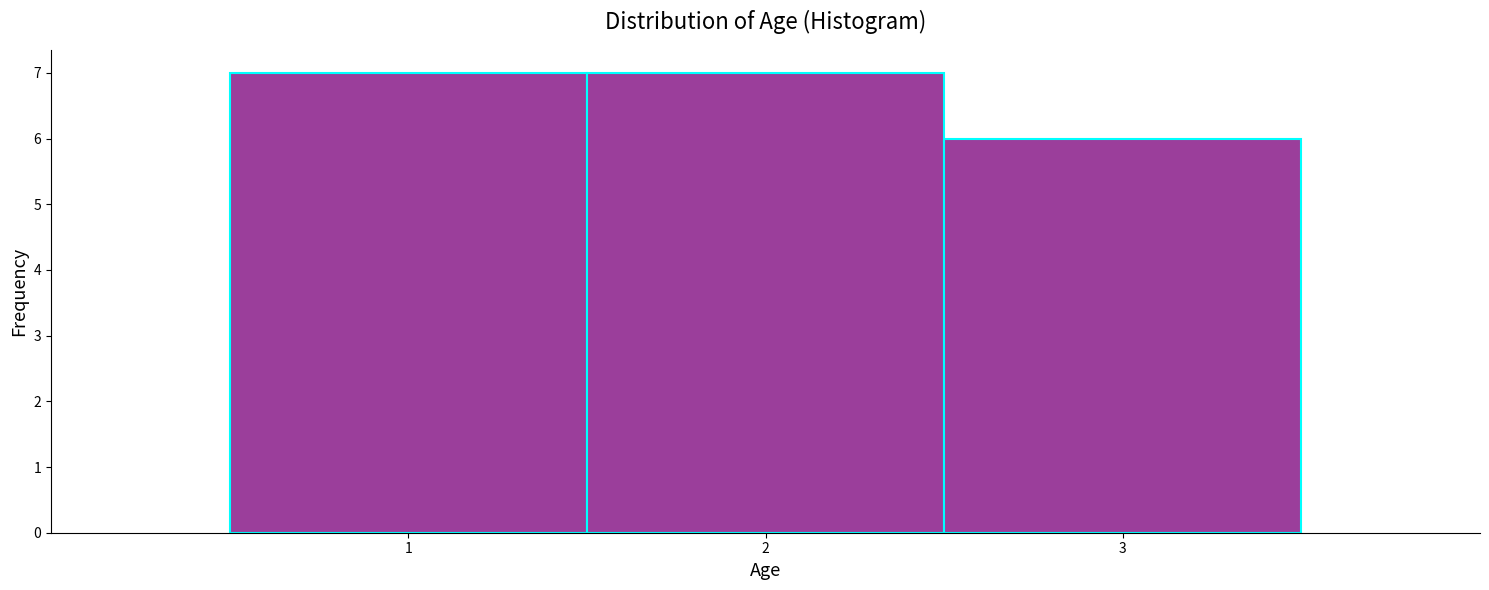

Reading left to right, list every bar in this chart as the range it spans on the x-axis followed by its height. The values are not printed on the chart, so give them approximately, as read against the axis.

0.5 to 1.5: 7
1.5 to 2.5: 7
2.5 to 3.5: 6